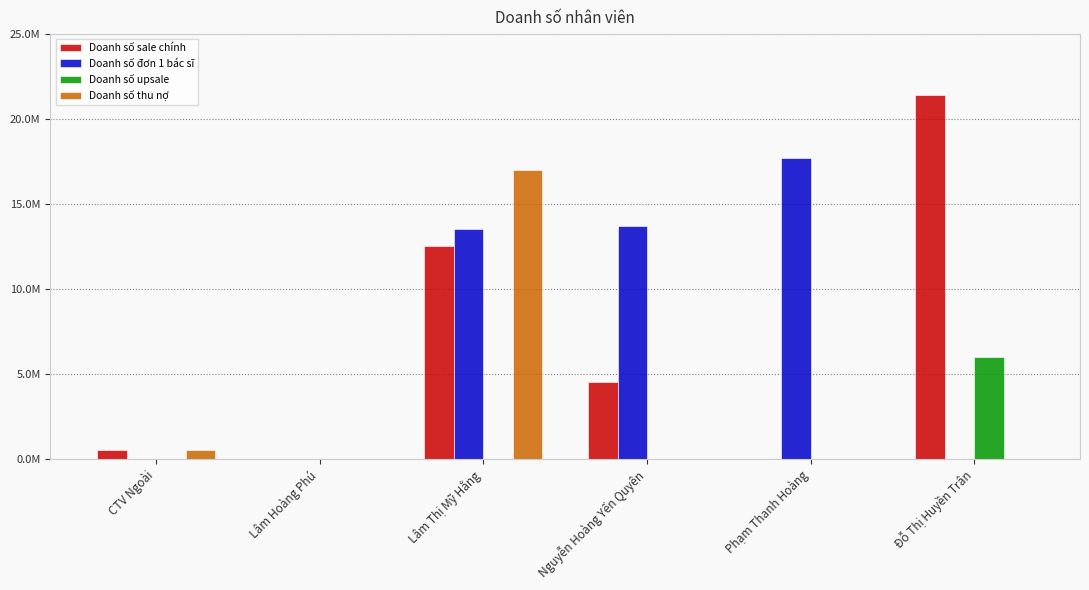

What is the value of the Doanh số sale chính bar at the 1st from the left?

500000